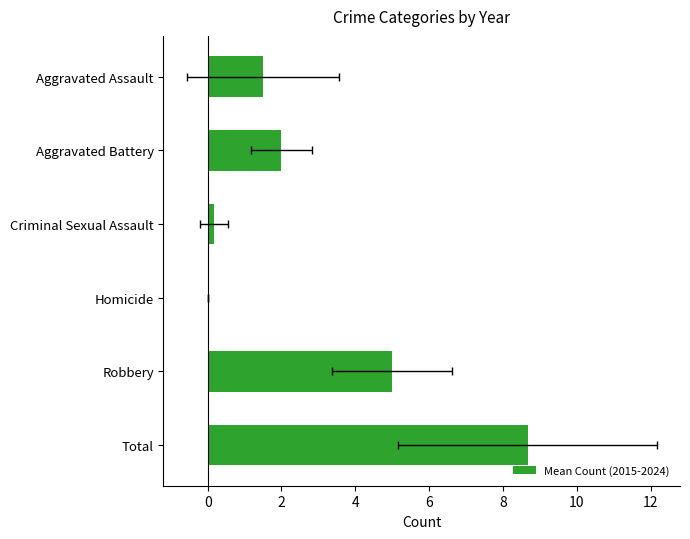

Reading right to left, extract all data points from this chart.

8.7	5.0	0.0	0.2	2.0	1.5